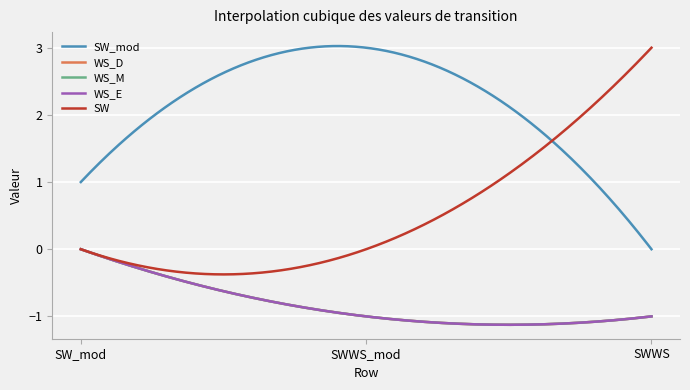

Which series has the largest range (max minus min)?

SW_mod